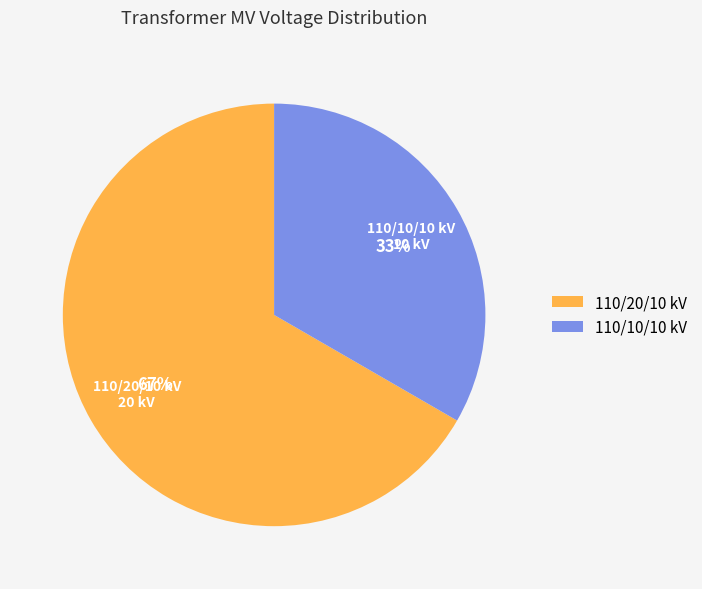

Is the sum of 110/20/10 kV and 110/10/10 kV greater than half?

Yes